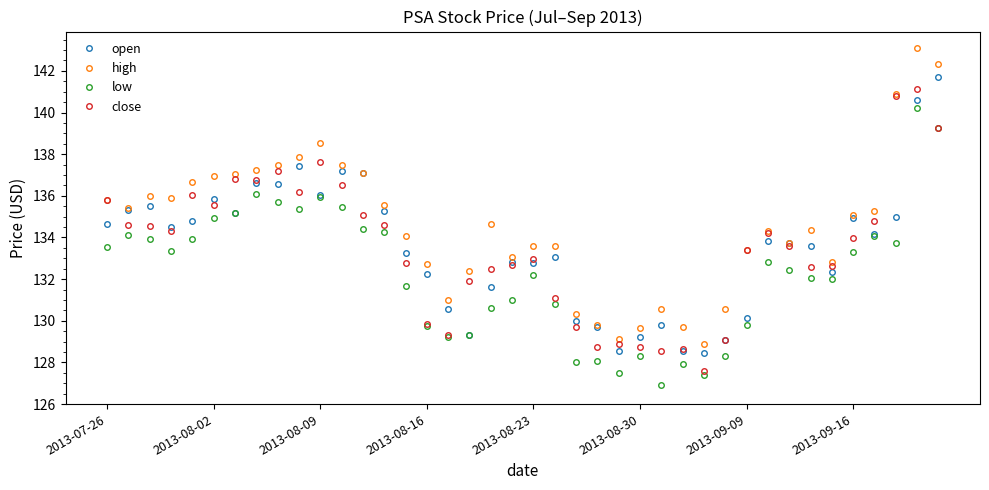

How many data points does each series have?

40